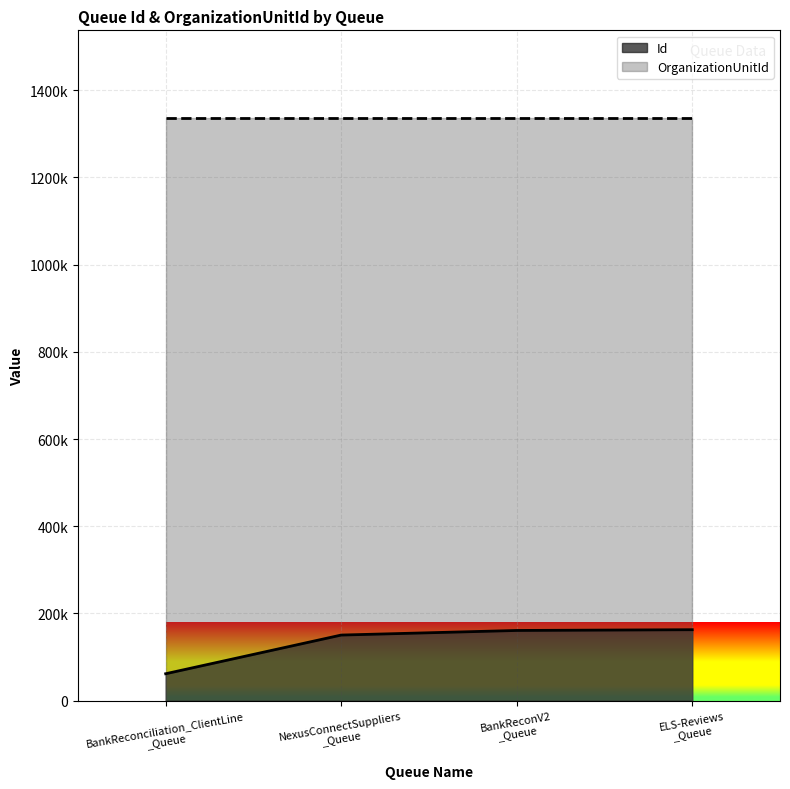

Approximately how many times larger is the value at NexusConnectSuppliers _Queue compared to ELS-Reviews _Queue?

0.9